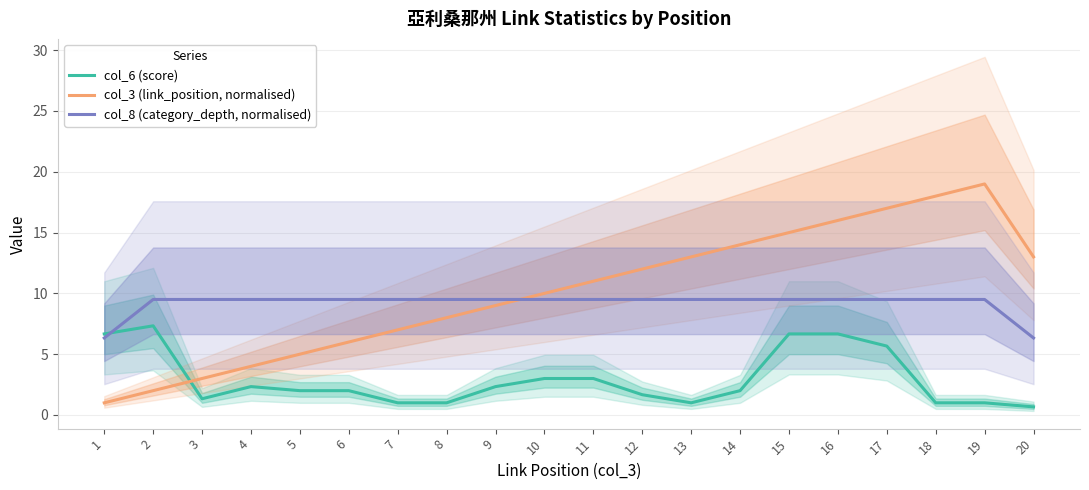

Rank the series by their maximum value, from lowest to highest.

col_6 (score), col_8 (category_depth, normalised), col_3 (link_position, normalised)